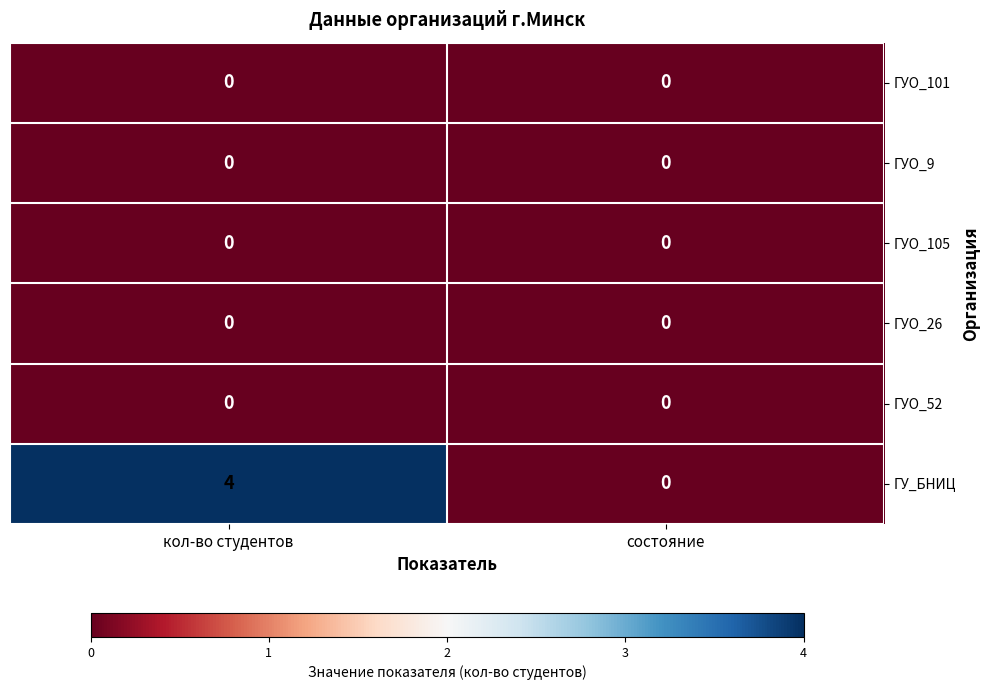

Count the number of categories in the chart.

2